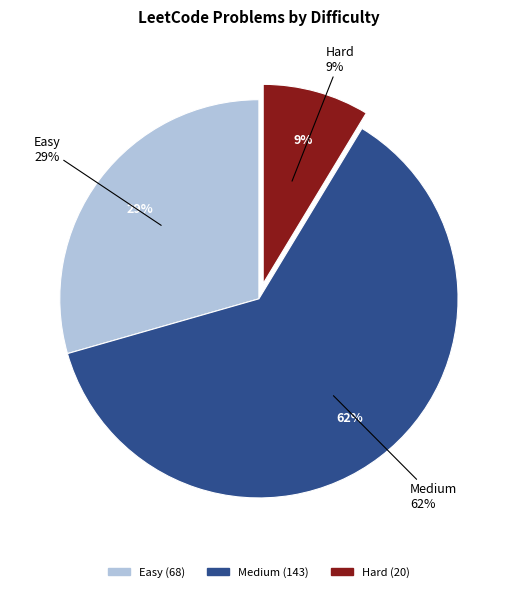

What is the total percentage of Medium and Hard?

70.6%